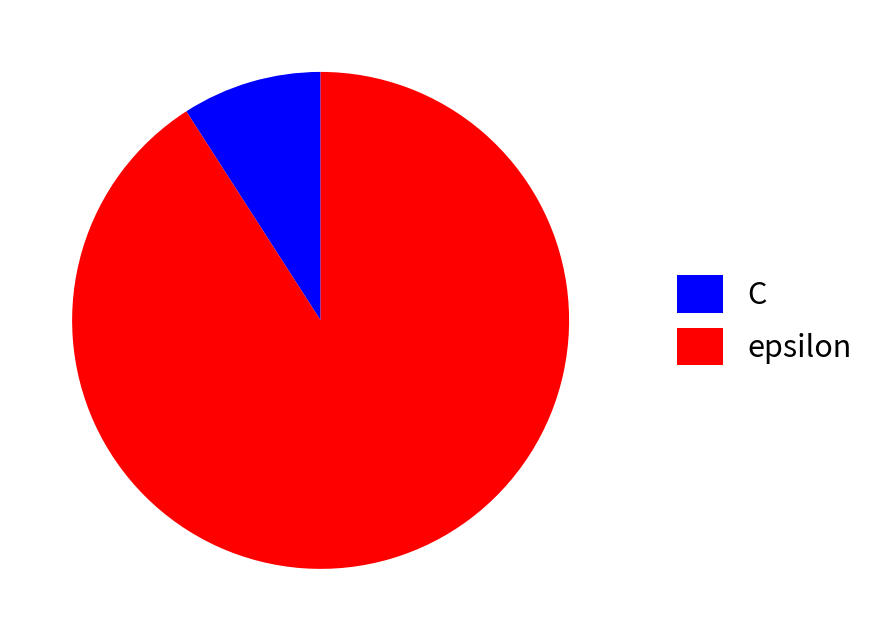

Between C and epsilon, which is larger?

epsilon